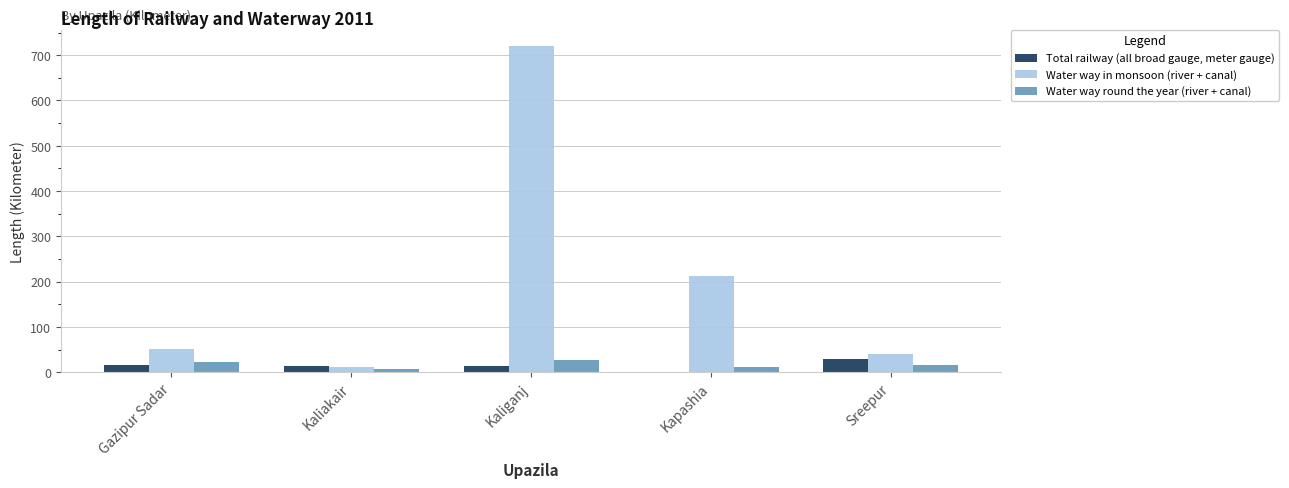

How many groups of bars are there?

5